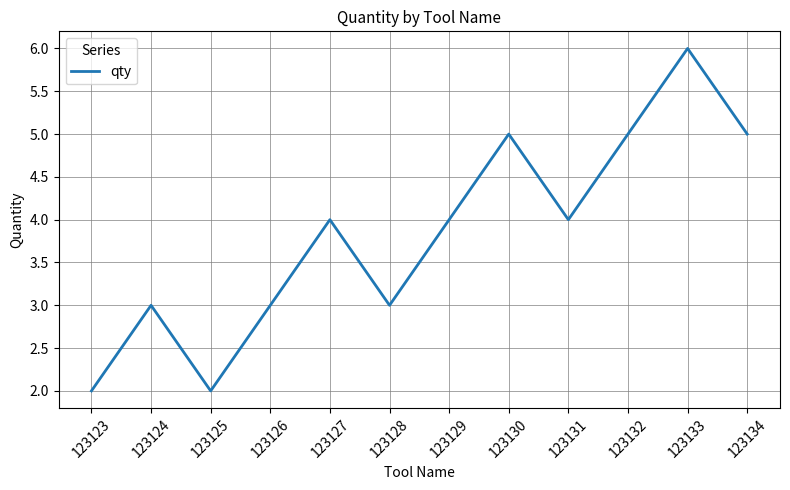

What is the maximum value shown in the chart?

6